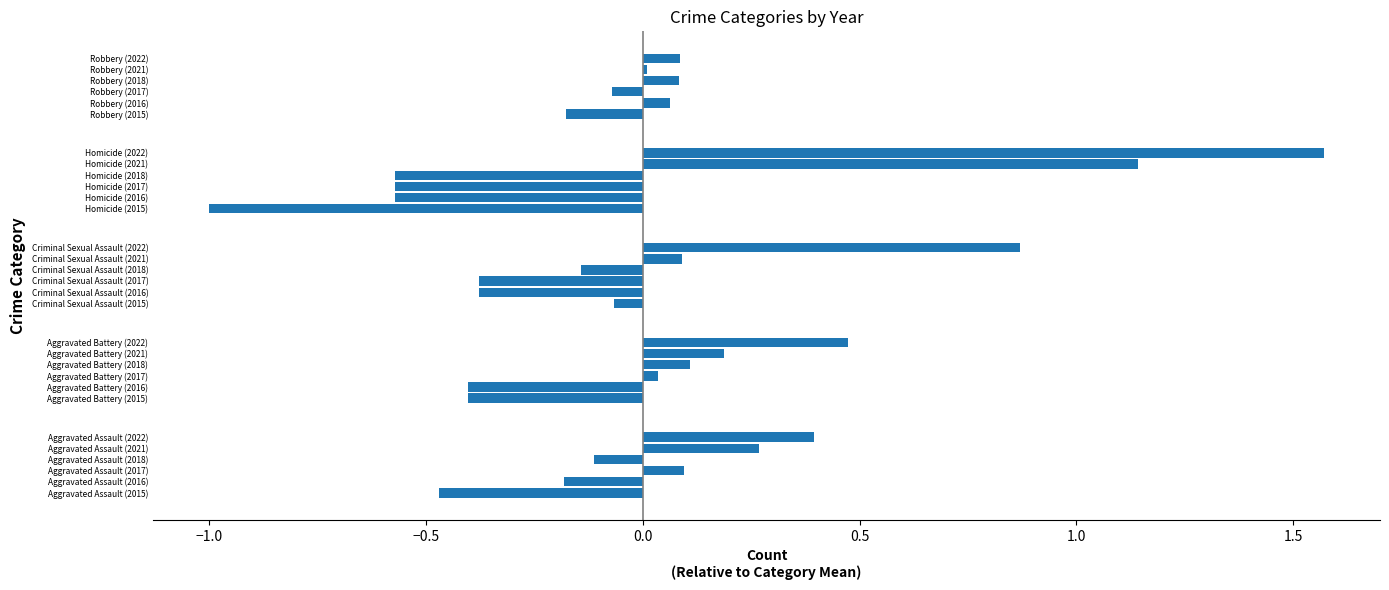

How many bars are there in total?

30